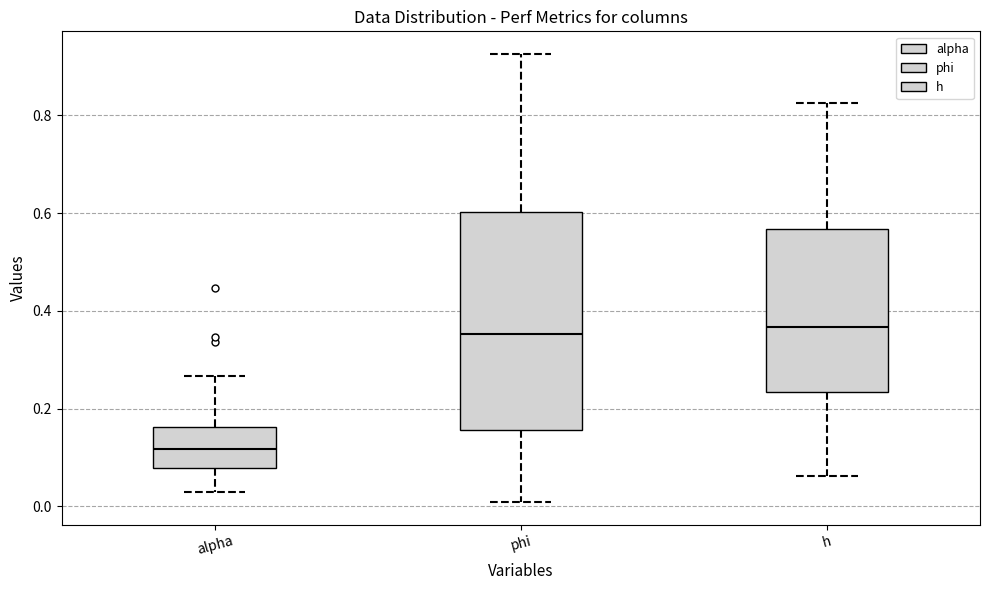

Which box is the tallest, from its lower edge to its upper edge?

phi